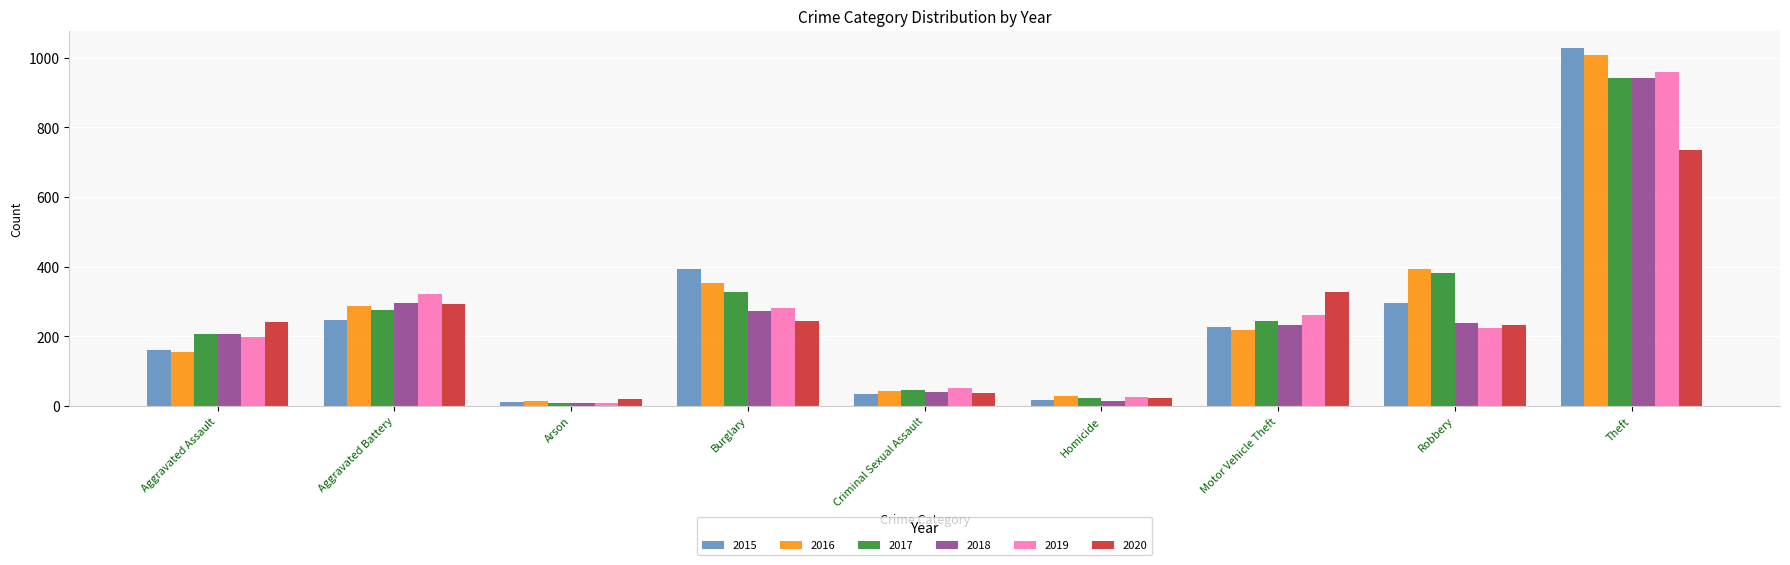

The value of 2017 at Aggravated Assault is 313. True or false?

False